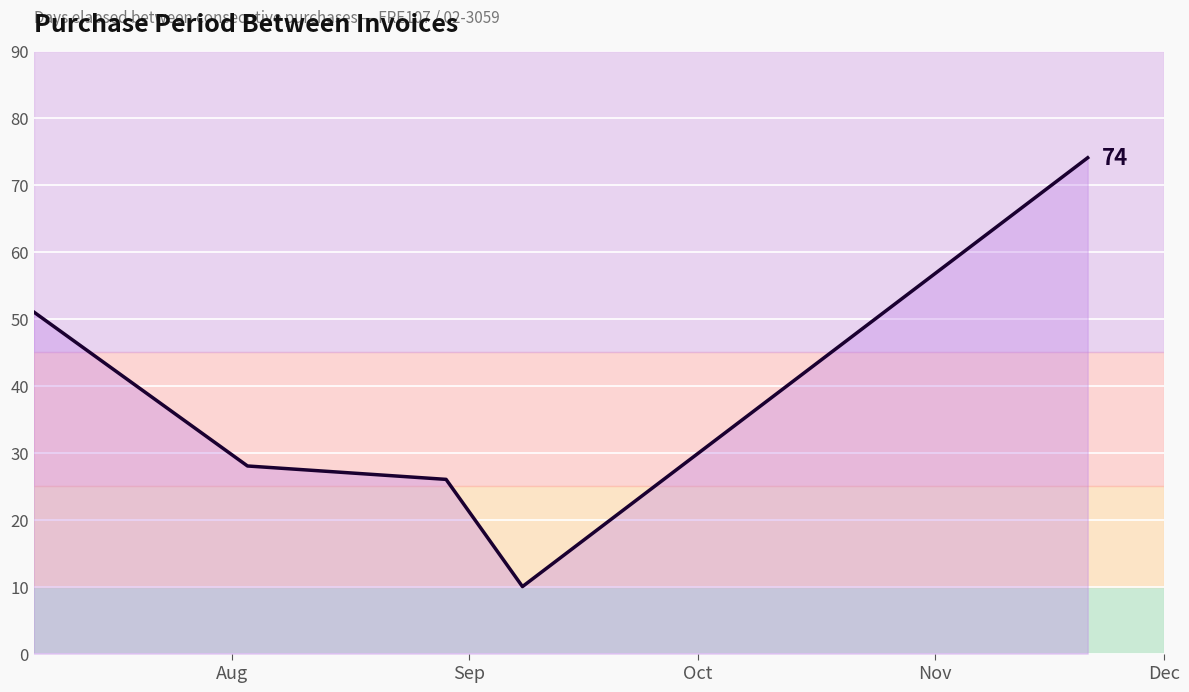

How many lines are shown in the chart?

1